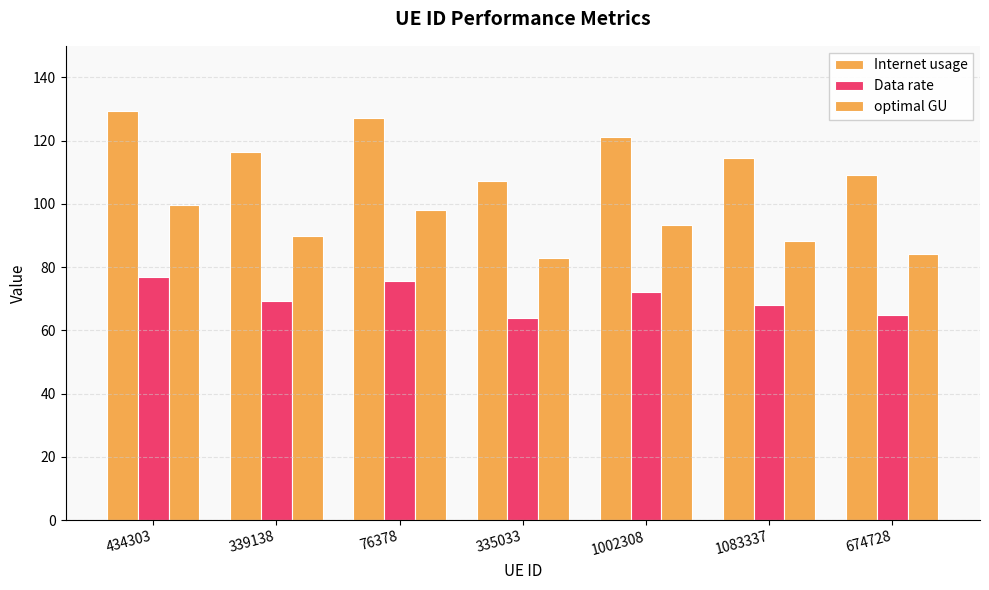

Rank the series by their maximum value, from highest to lowest.

Internet usage, optimal GU, Data rate